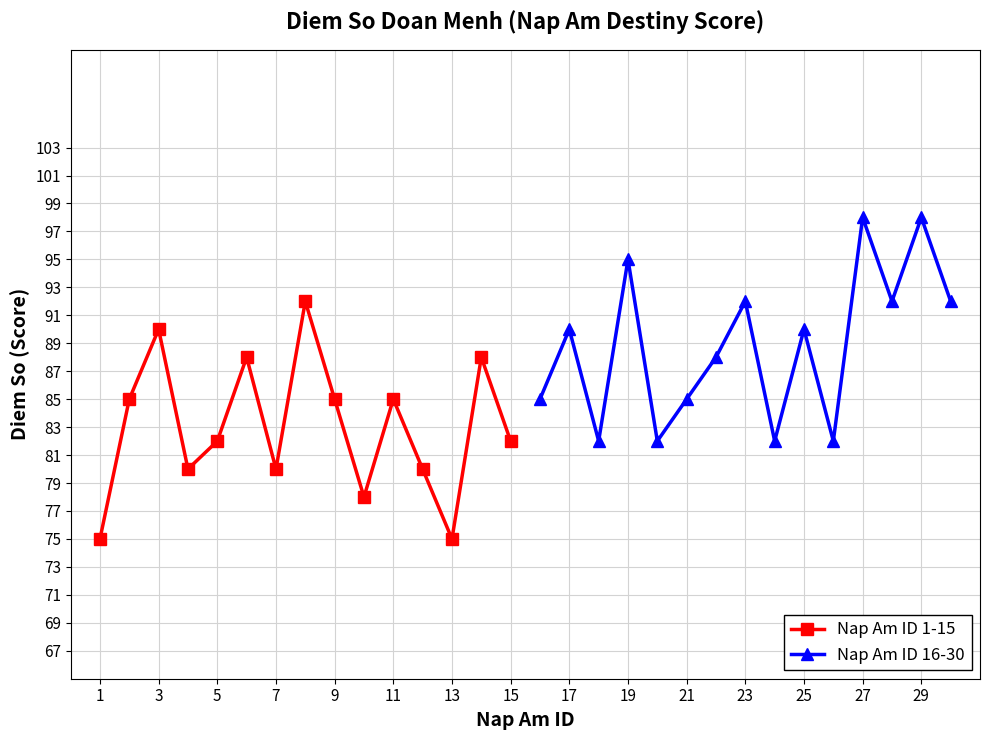

What are all the series names shown in the legend?

Nap Am ID 1-15, Nap Am ID 16-30